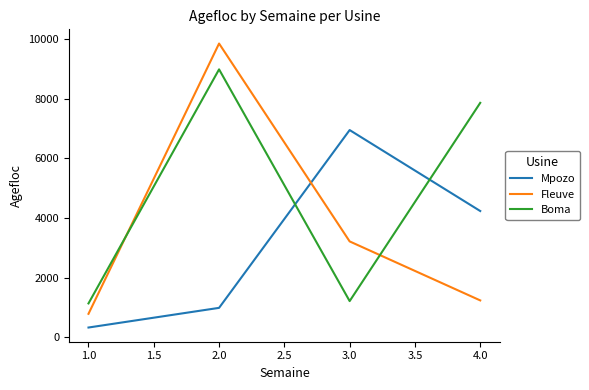

Which series ends up on top after the final intersection of Boma and Fleuve?

Boma